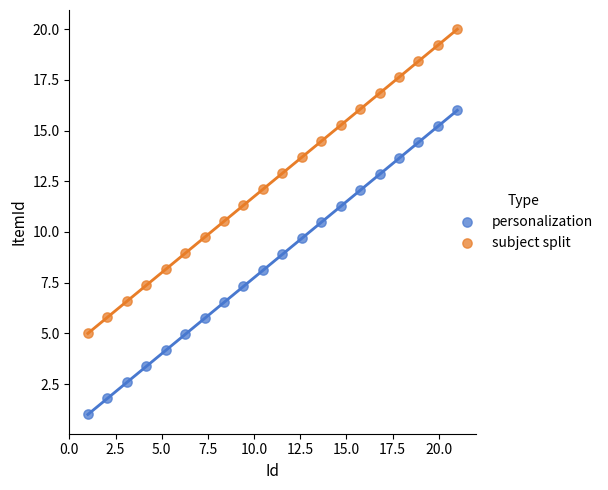

What are all the series names shown in the legend?

personalization, subject split